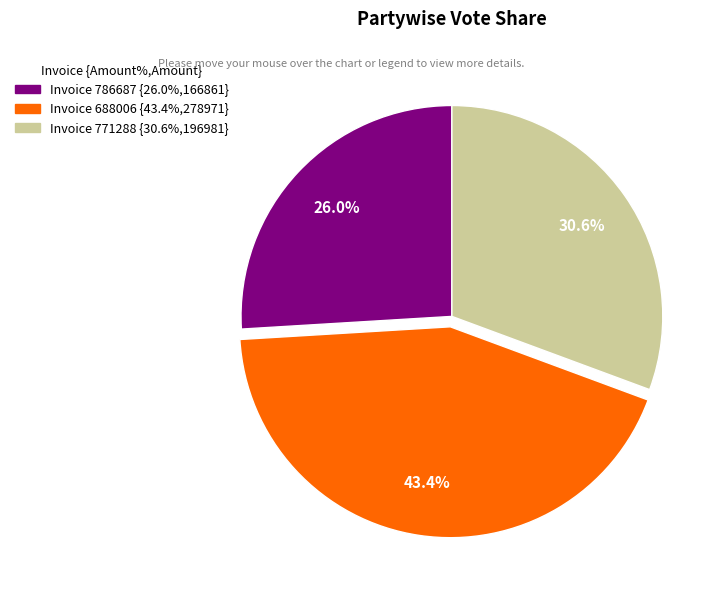

Does any single category account for the majority?

No